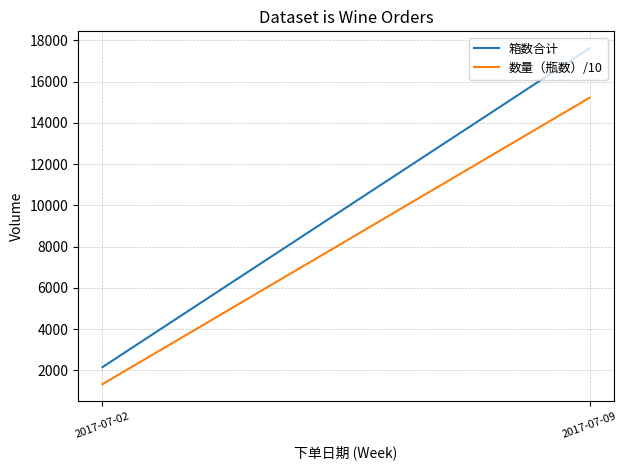

True or false: 数量（瓶数）/10 has a value of 593.4 at 2017-07-02.

False